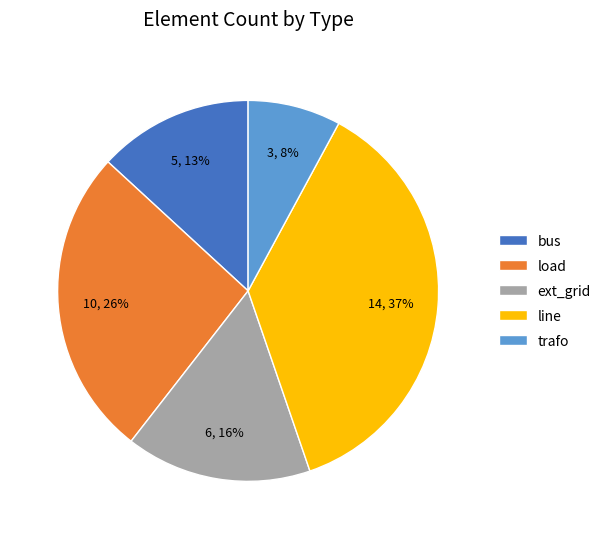

What percentage is the ext_grid slice, to the nearest percent?

16%